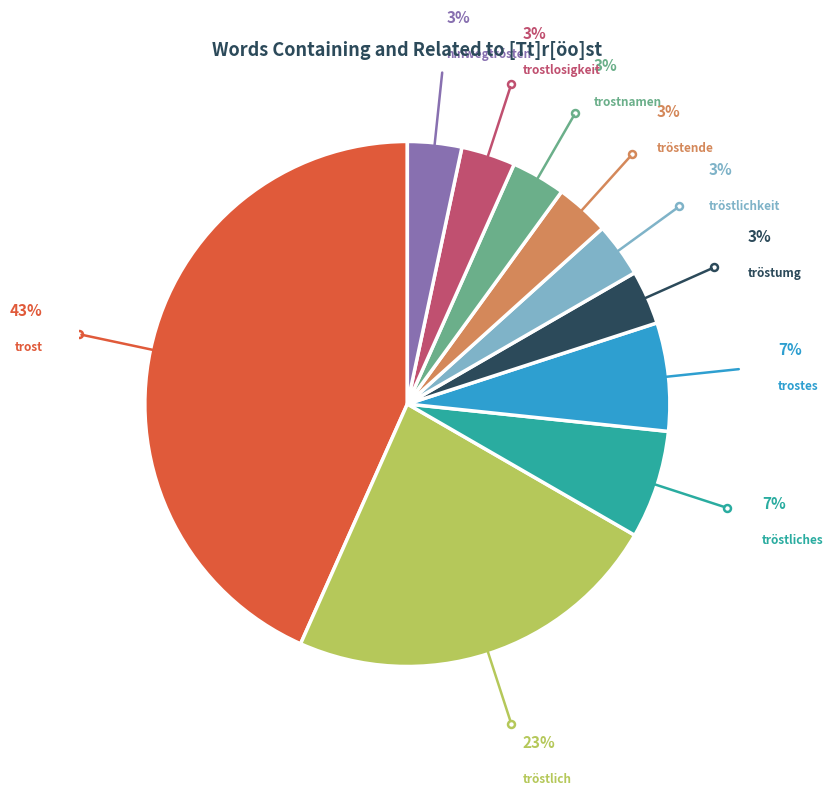

Do tröstende and tröstumg together represent more than half of the pie?

No